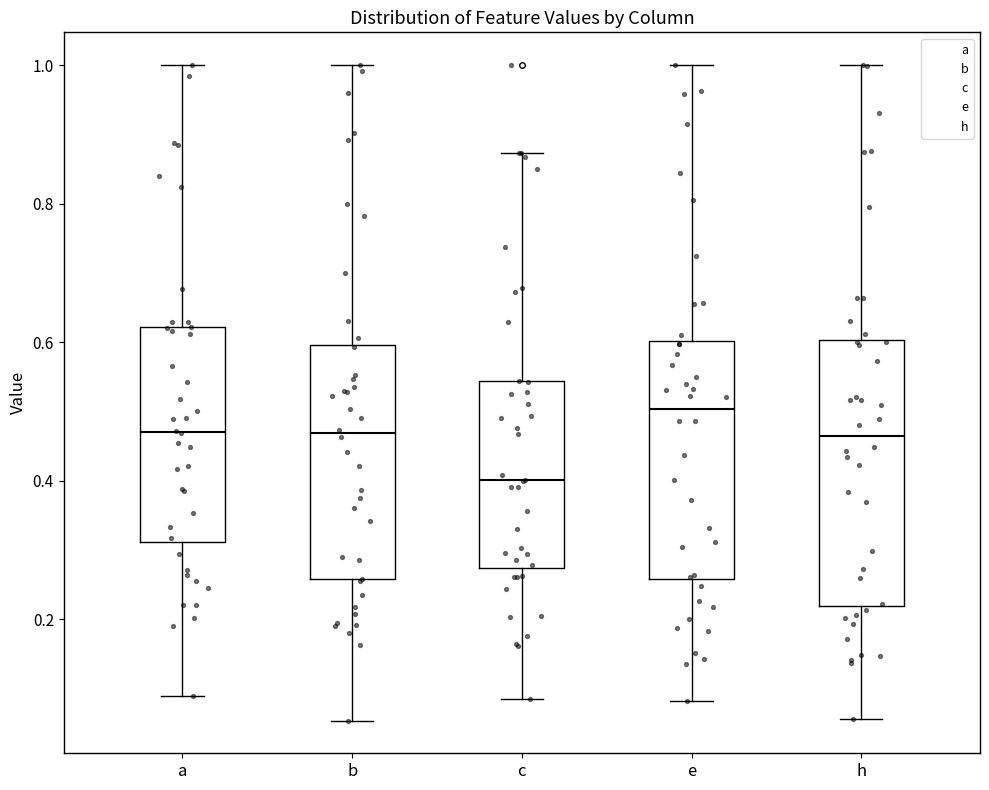

Reading left to right, read every box against the y-axis: the position of its median line, the range the box covers, and the ends of its whiskers. The values are not printed on the chart, so give them approximately, as read against the axis.

a: median 0.48, box 0.32 to 0.62, whiskers 0.08 to 1.00
b: median 0.46, box 0.26 to 0.60, whiskers 0.06 to 1.00
c: median 0.40, box 0.28 to 0.54, whiskers 0.08 to 0.88
e: median 0.50, box 0.26 to 0.60, whiskers 0.08 to 1.00
h: median 0.46, box 0.22 to 0.60, whiskers 0.06 to 1.00